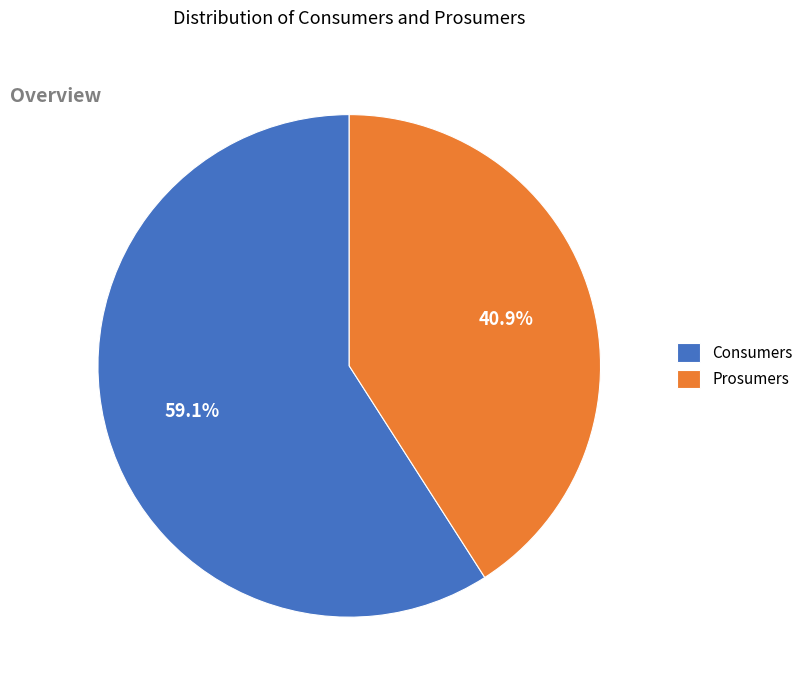

Combined, do Consumers and Prosumers account for over 50%?

Yes